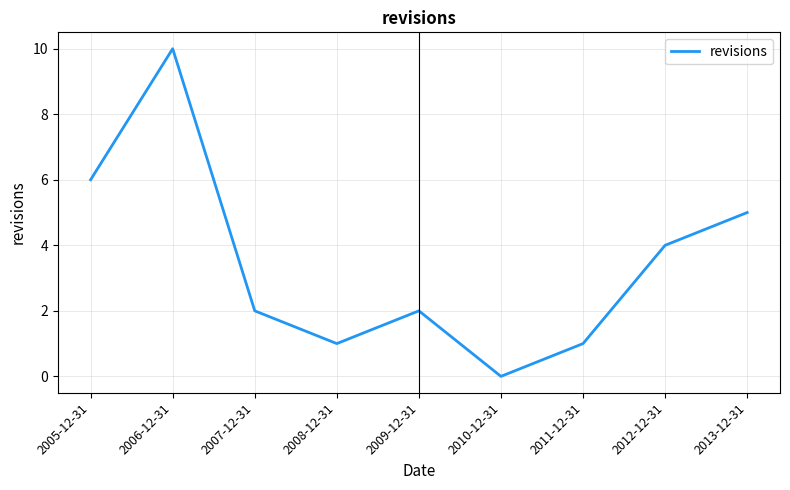

What position from the right is 2007-12-31?

7